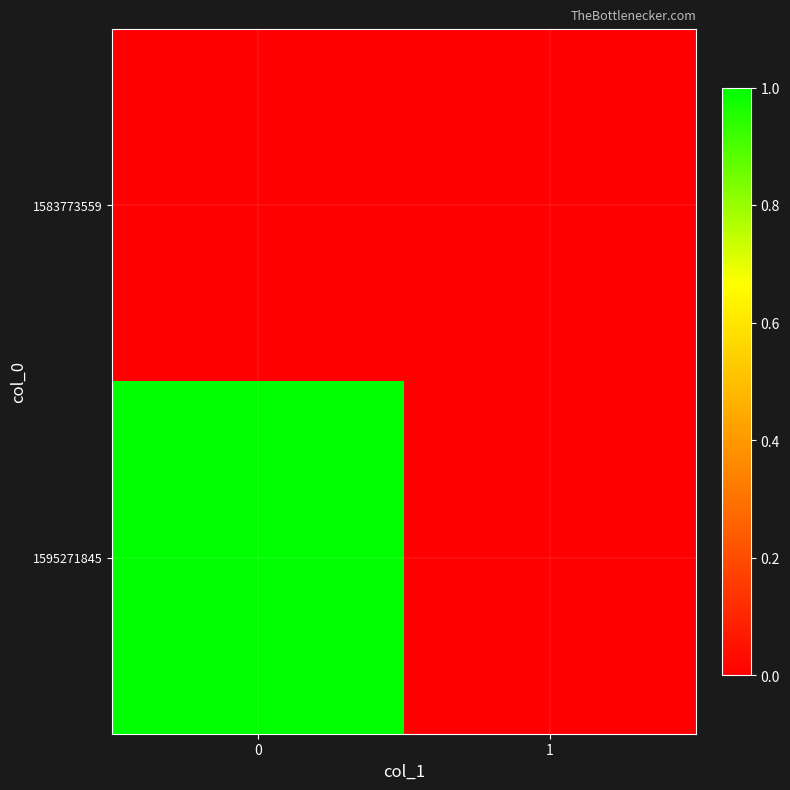

Which series has the largest range (max minus min)?

1595271845